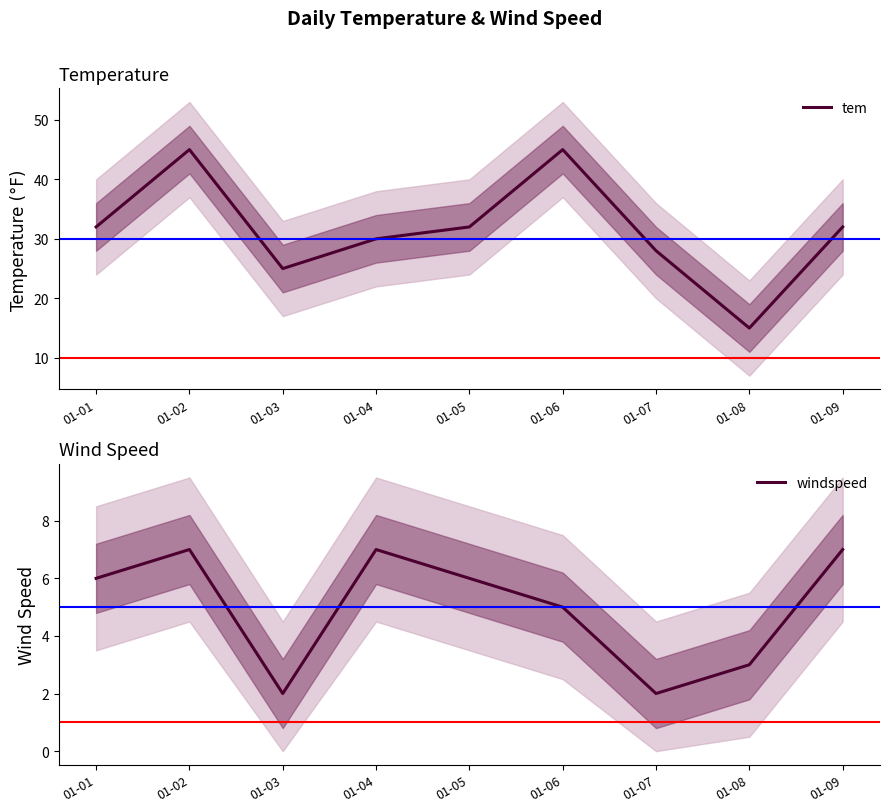

The windspeed series shows 10 at 01-09. True or false?

False